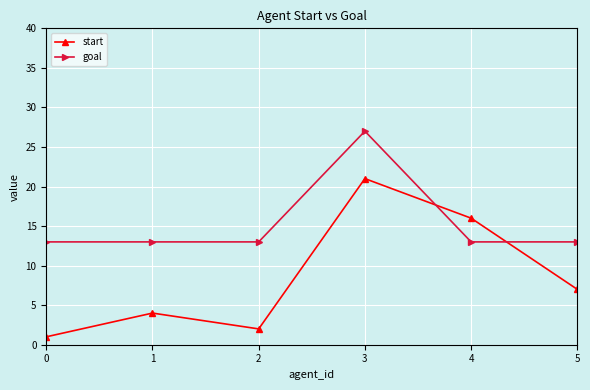

The value of goal at 4 is 13. True or false?

True